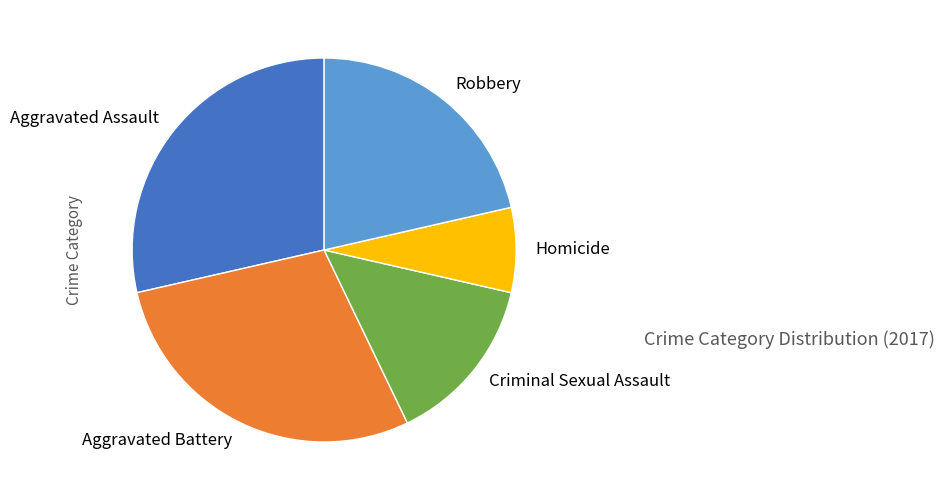

Approximately how many times larger is the value at Aggravated Battery compared to Robbery?

1.3